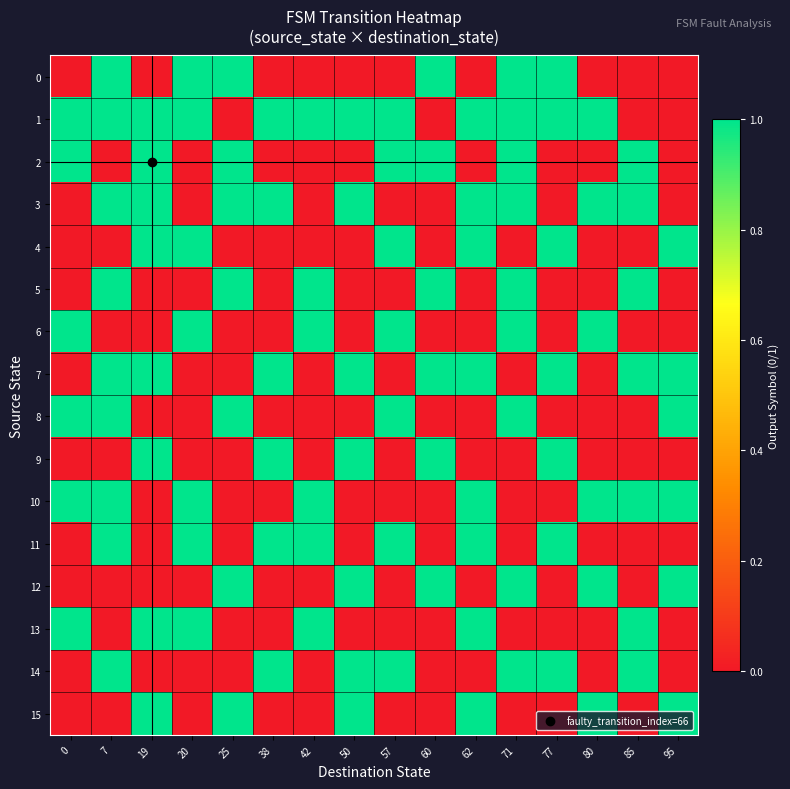

Between 0 and 71, which is larger?

71